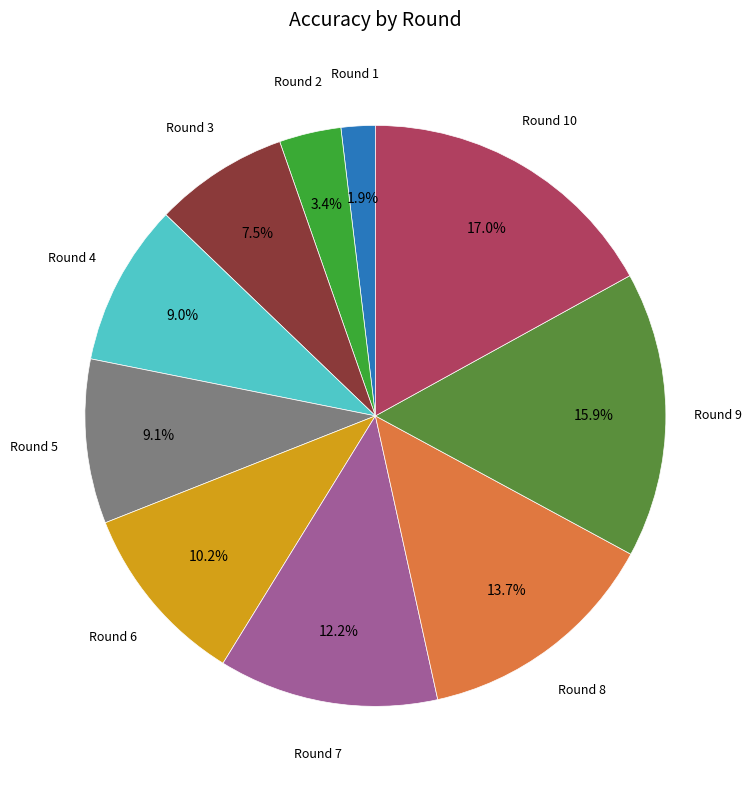

Is Round 5 the majority of the pie?

No